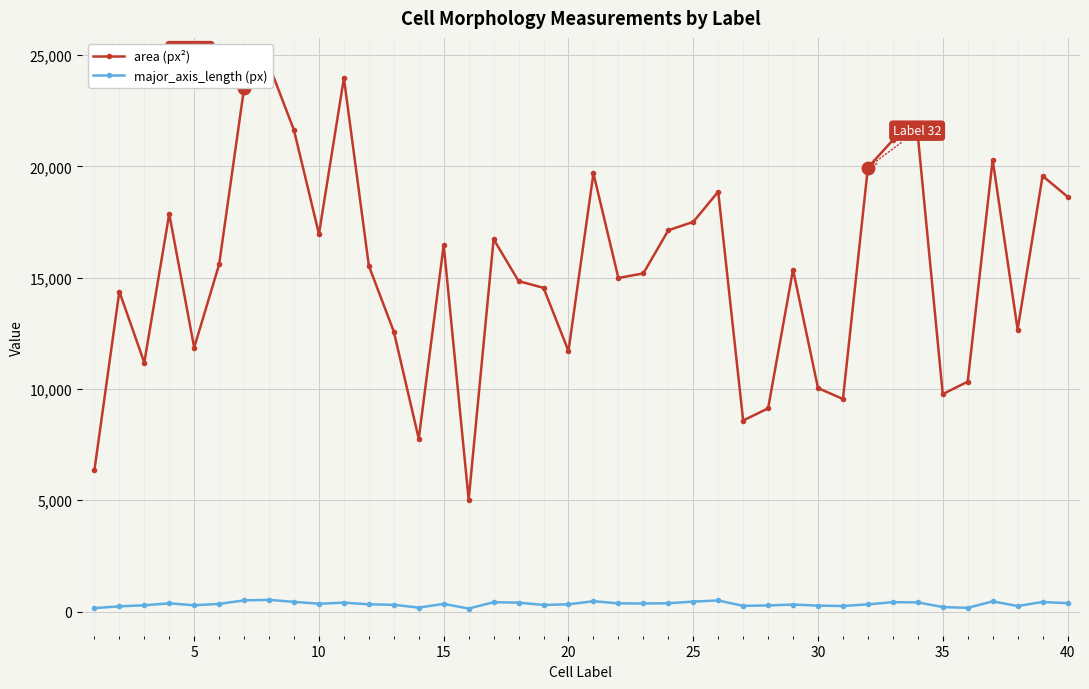

What is the value of the major_axis_length (px) point at the 2nd from the left?

235.0